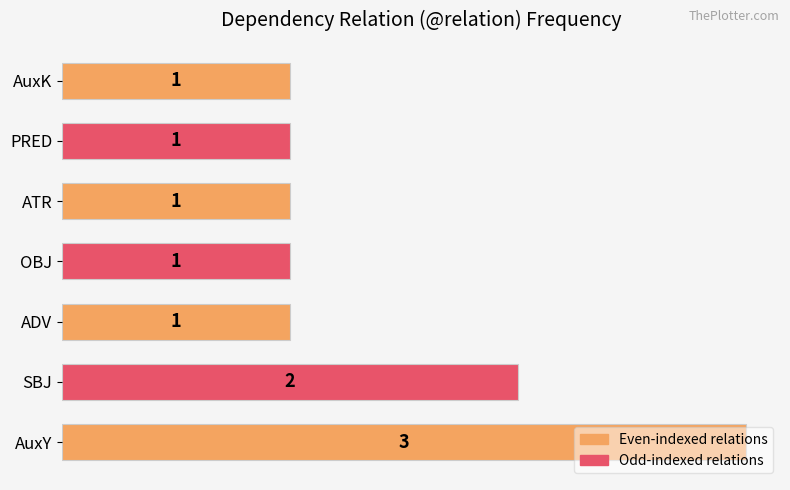

Are the bars horizontal?

Yes